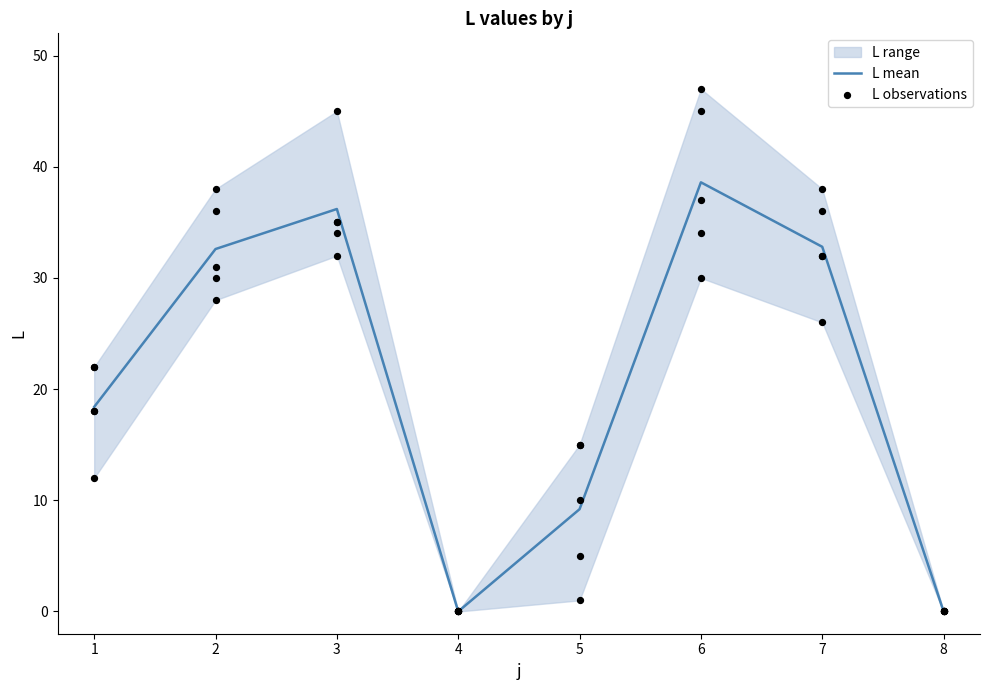

The L mean series shows 20.6 at 8. True or false?

False